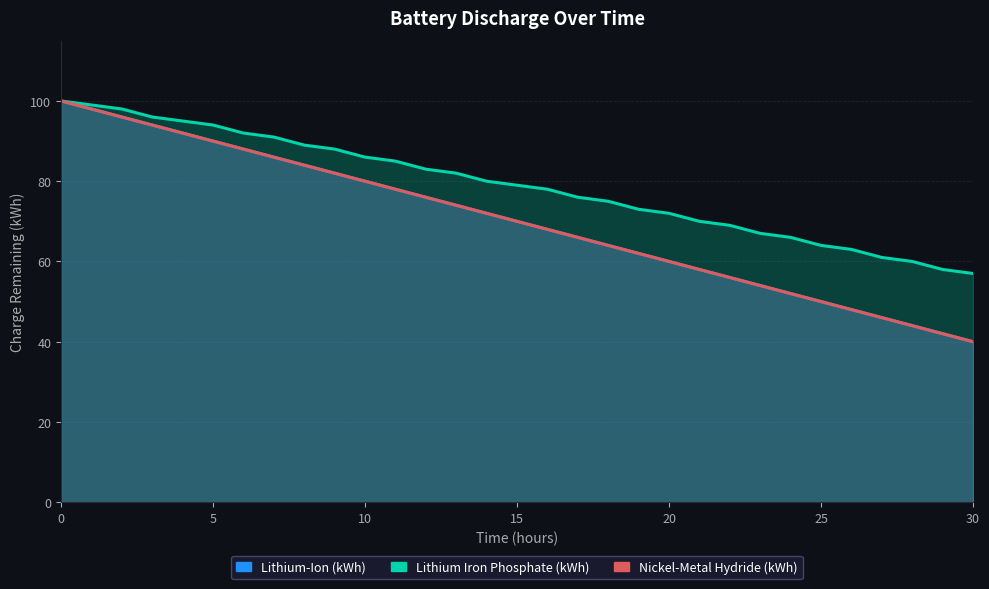

What is the difference between the Nickel-Metal Hydride (kWh) values at 17 and 24?

14